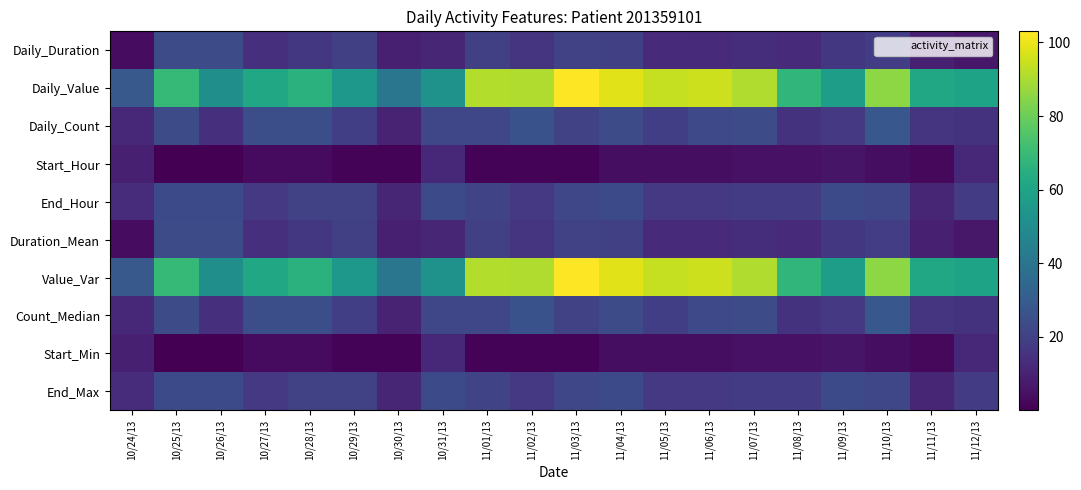

What is the maximum value shown in the chart?

103.0